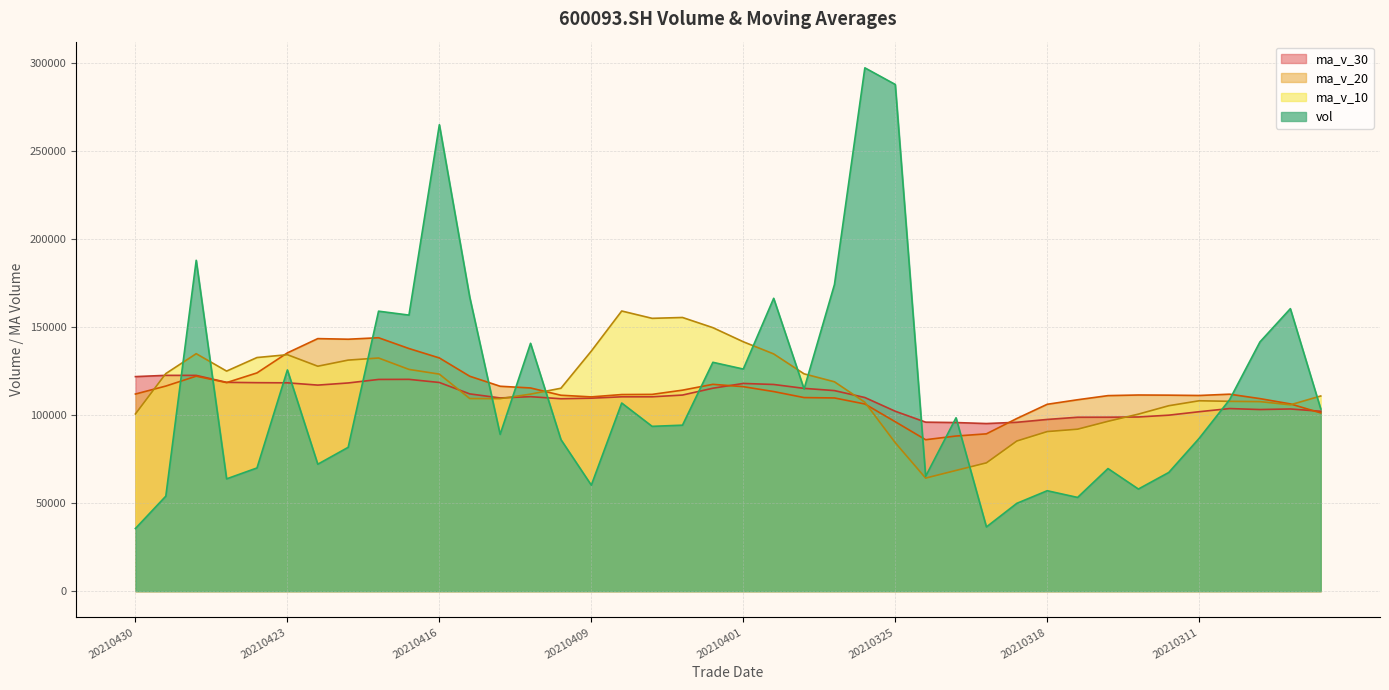

Where is vol nearest to the value 166442?

20210331